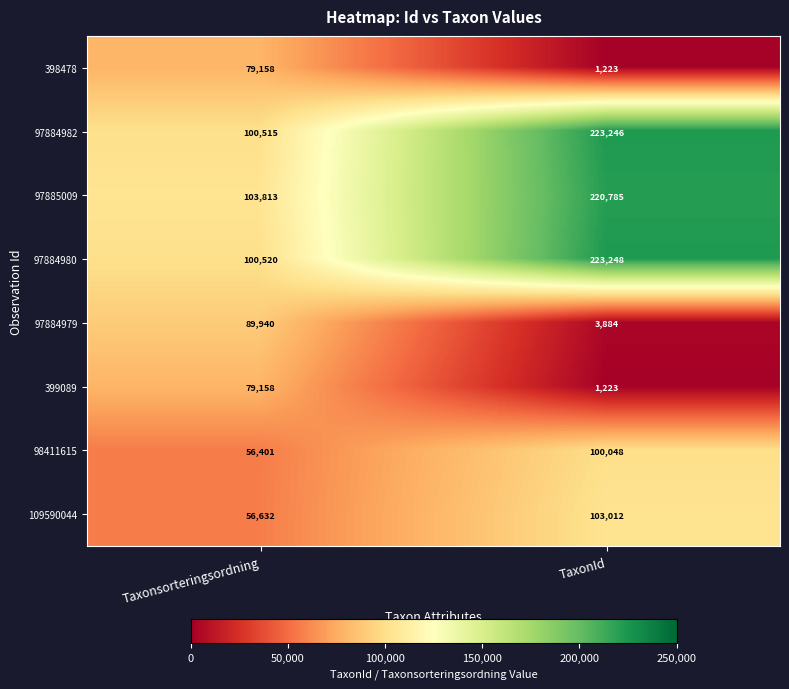

What is the maximum value shown in the chart?

223248